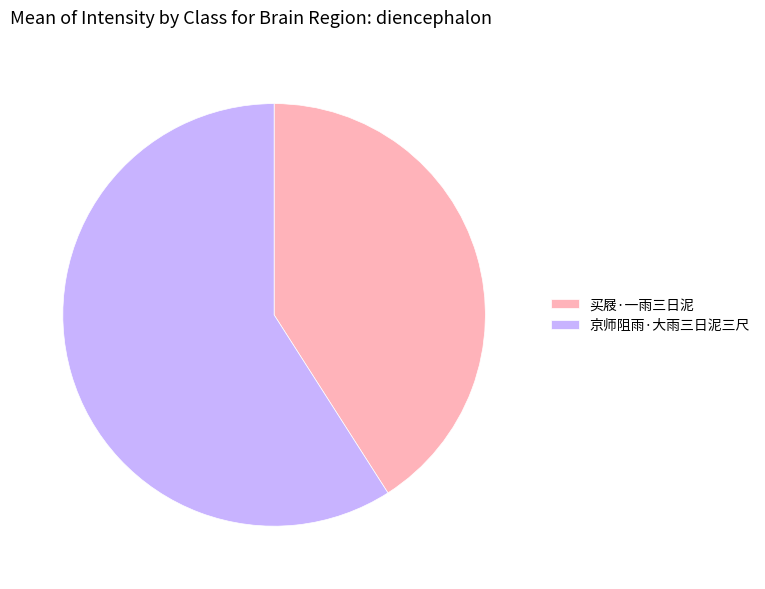

Is it true that 京师阻雨·大雨三日泥三尺 is 59% of the pie?

True